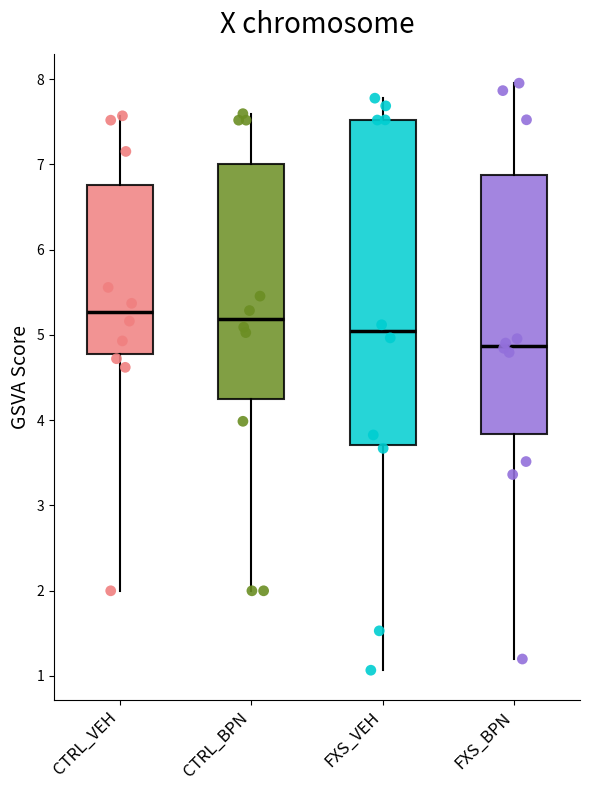

Reading left to right, transcribe this box plot: for each box, give where its median line is, the range the box spans, and where its two whiskers end, as read against the y-axis. The values are not printed on the chart, so give them approximately, as read against the axis.

CTRL_VEH: median 5.3, box 4.8 to 6.8, whiskers 2.0 to 7.6
CTRL_BPN: median 5.2, box 4.2 to 7.0, whiskers 2.0 to 7.6
FXS_VEH: median 5.0, box 3.7 to 7.5, whiskers 1.1 to 7.8
FXS_BPN: median 4.9, box 3.8 to 6.9, whiskers 1.2 to 8.0